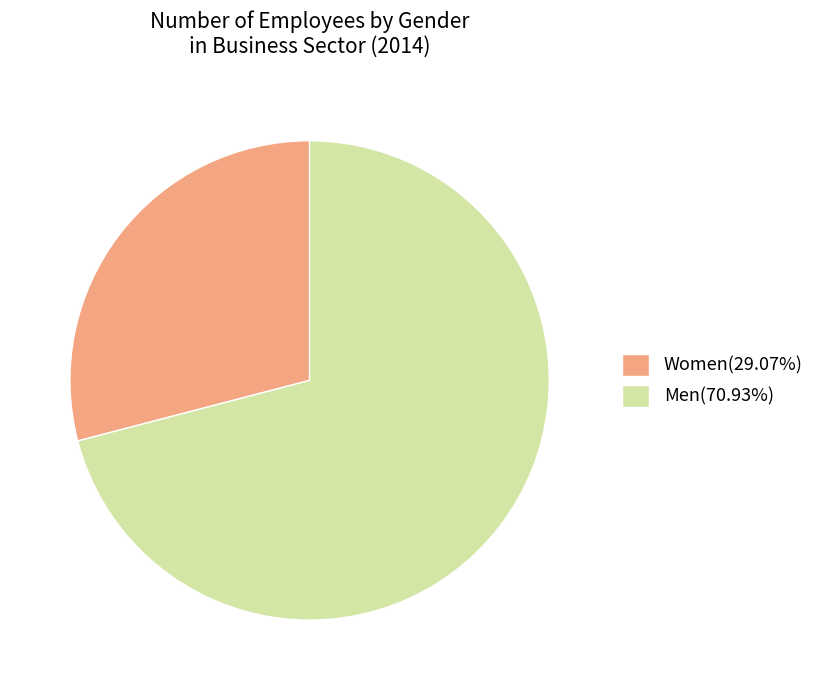

Is it true that Men is 71% of the pie?

True